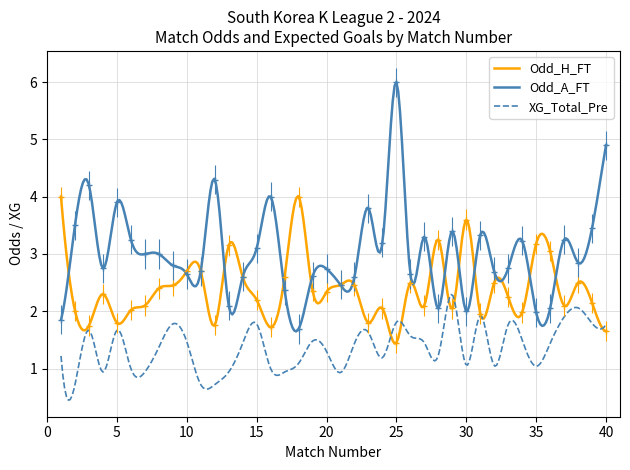

The value of Odd_H_FT at 11 is 1.7. True or false?

False